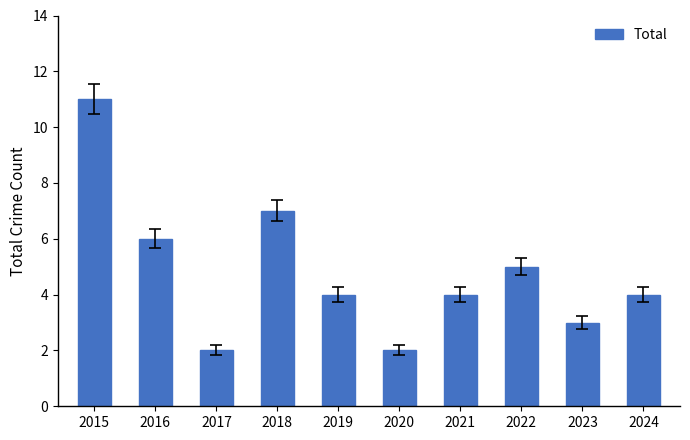

What is the value of the 10th bar from the left?

4